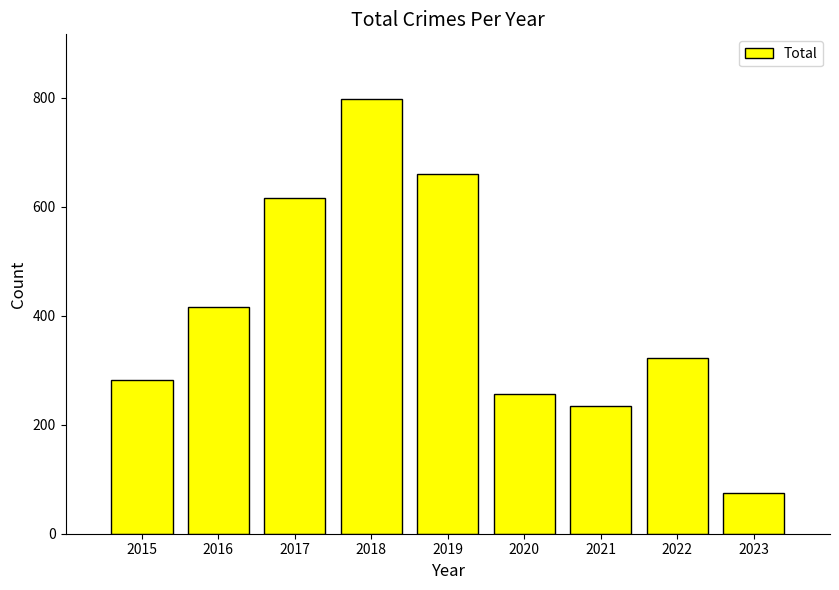

What is the maximum value shown in the chart?

797